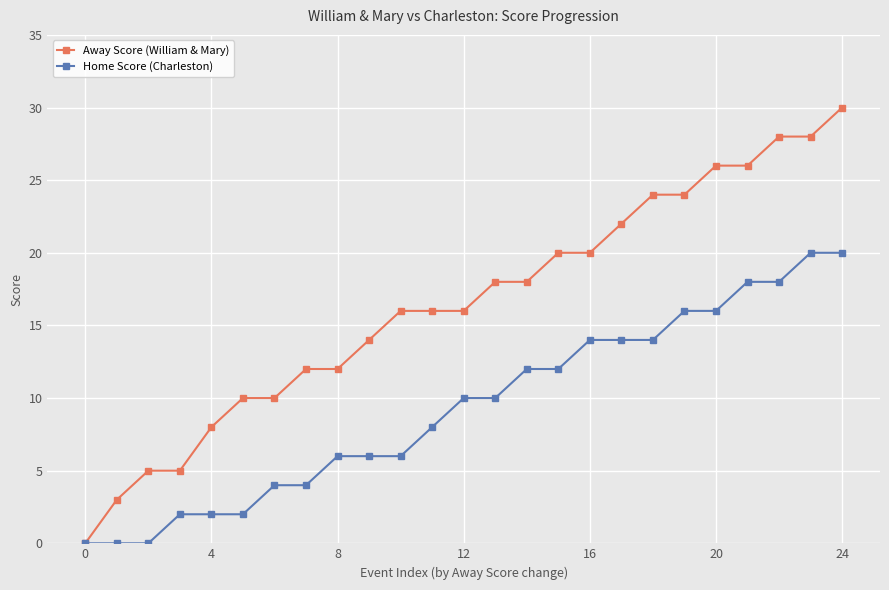

Which series has the largest total across all categories?

Away Score (William & Mary)